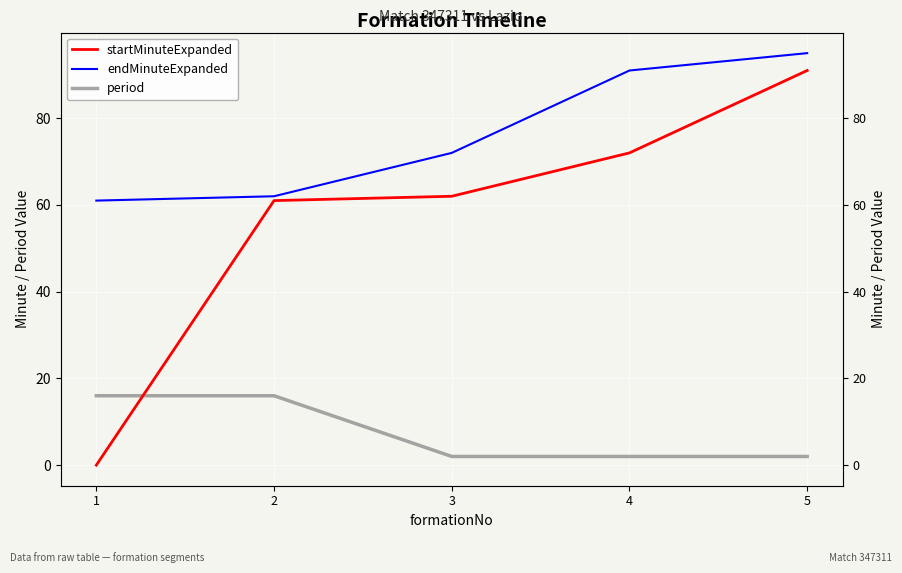

The startMinuteExpanded series shows 130 at 5. True or false?

False